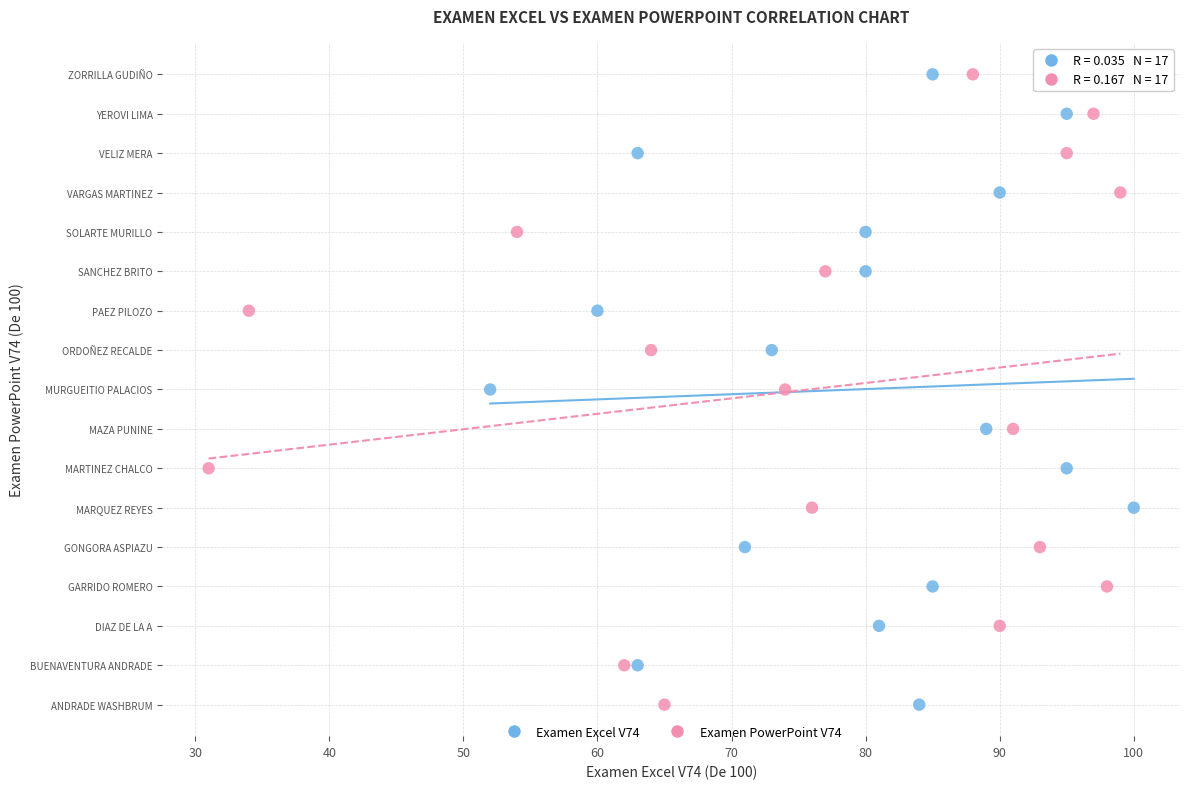

What are all the series names shown in the legend?

Examen Excel V74, Examen PowerPoint V74